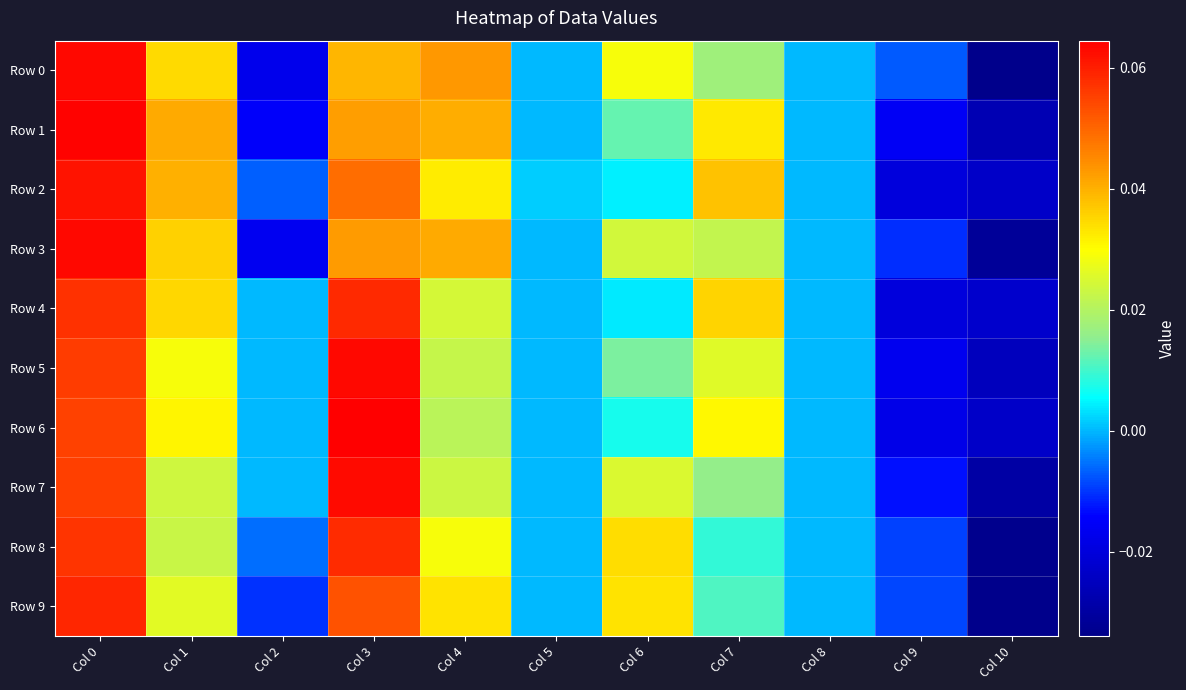

Reading left to right, list all the values displayed in this chart.

Row 0: Col 0=0.1	Col 1=0.0	Col 2=-0.0	Col 3=0.0	Col 4=0.0	Col 5=0.0	Col 6=0.0	Col 7=0.0	Col 8=0.0	Col 9=-0.0	Col 10=-0.0
Row 1: Col 0=0.1	Col 1=0.0	Col 2=-0.0	Col 3=0.0	Col 4=0.0	Col 5=0.0	Col 6=0.0	Col 7=0.0	Col 8=0.0	Col 9=-0.0	Col 10=-0.0
Row 2: Col 0=0.1	Col 1=0.0	Col 2=-0.0	Col 3=0.0	Col 4=0.0	Col 5=0.0	Col 6=0.0	Col 7=0.0	Col 8=0.0	Col 9=-0.0	Col 10=-0.0
Row 3: Col 0=0.1	Col 1=0.0	Col 2=-0.0	Col 3=0.0	Col 4=0.0	Col 5=0.0	Col 6=0.0	Col 7=0.0	Col 8=0.0	Col 9=-0.0	Col 10=-0.0
Row 4: Col 0=0.1	Col 1=0.0	Col 2=0.0	Col 3=0.1	Col 4=0.0	Col 5=0.0	Col 6=0.0	Col 7=0.0	Col 8=0.0	Col 9=-0.0	Col 10=-0.0
Row 5: Col 0=0.1	Col 1=0.0	Col 2=0.0	Col 3=0.1	Col 4=0.0	Col 5=0.0	Col 6=0.0	Col 7=0.0	Col 8=0.0	Col 9=-0.0	Col 10=-0.0
Row 6: Col 0=0.1	Col 1=0.0	Col 2=0.0	Col 3=0.1	Col 4=0.0	Col 5=0.0	Col 6=0.0	Col 7=0.0	Col 8=0.0	Col 9=-0.0	Col 10=-0.0
Row 7: Col 0=0.1	Col 1=0.0	Col 2=0.0	Col 3=0.1	Col 4=0.0	Col 5=0.0	Col 6=0.0	Col 7=0.0	Col 8=0.0	Col 9=-0.0	Col 10=-0.0
Row 8: Col 0=0.1	Col 1=0.0	Col 2=-0.0	Col 3=0.1	Col 4=0.0	Col 5=0.0	Col 6=0.0	Col 7=0.0	Col 8=0.0	Col 9=-0.0	Col 10=-0.0
Row 9: Col 0=0.1	Col 1=0.0	Col 2=-0.0	Col 3=0.1	Col 4=0.0	Col 5=0.0	Col 6=0.0	Col 7=0.0	Col 8=0.0	Col 9=-0.0	Col 10=-0.0